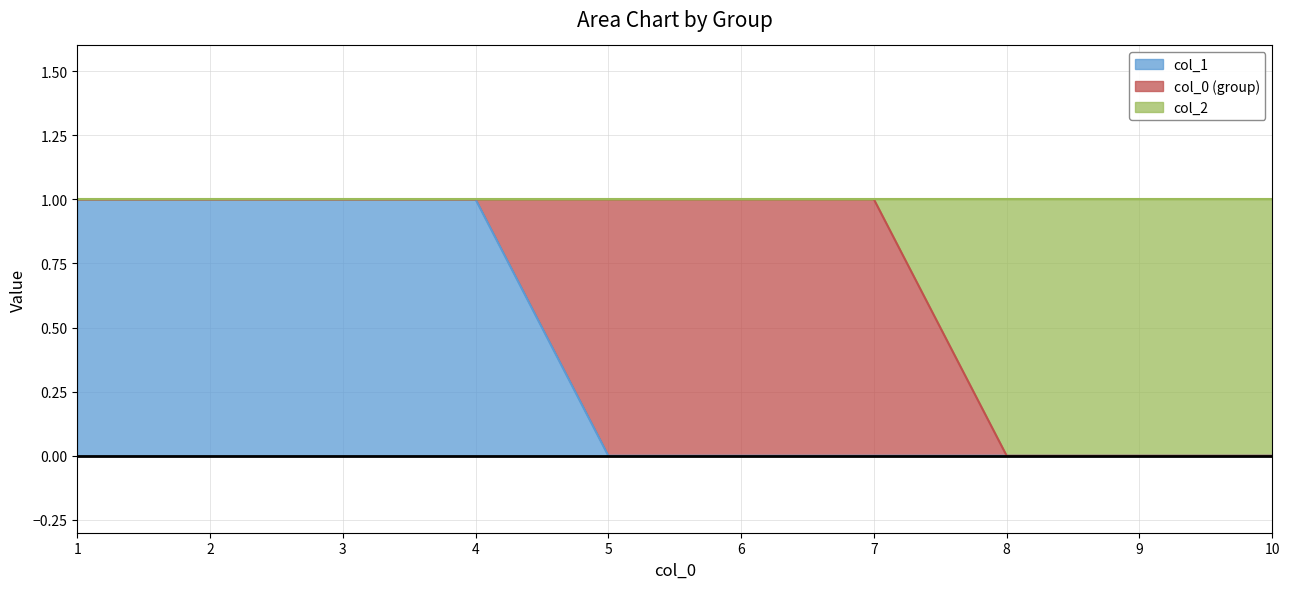

Is it true that col_1 equals 2 at 2?

False